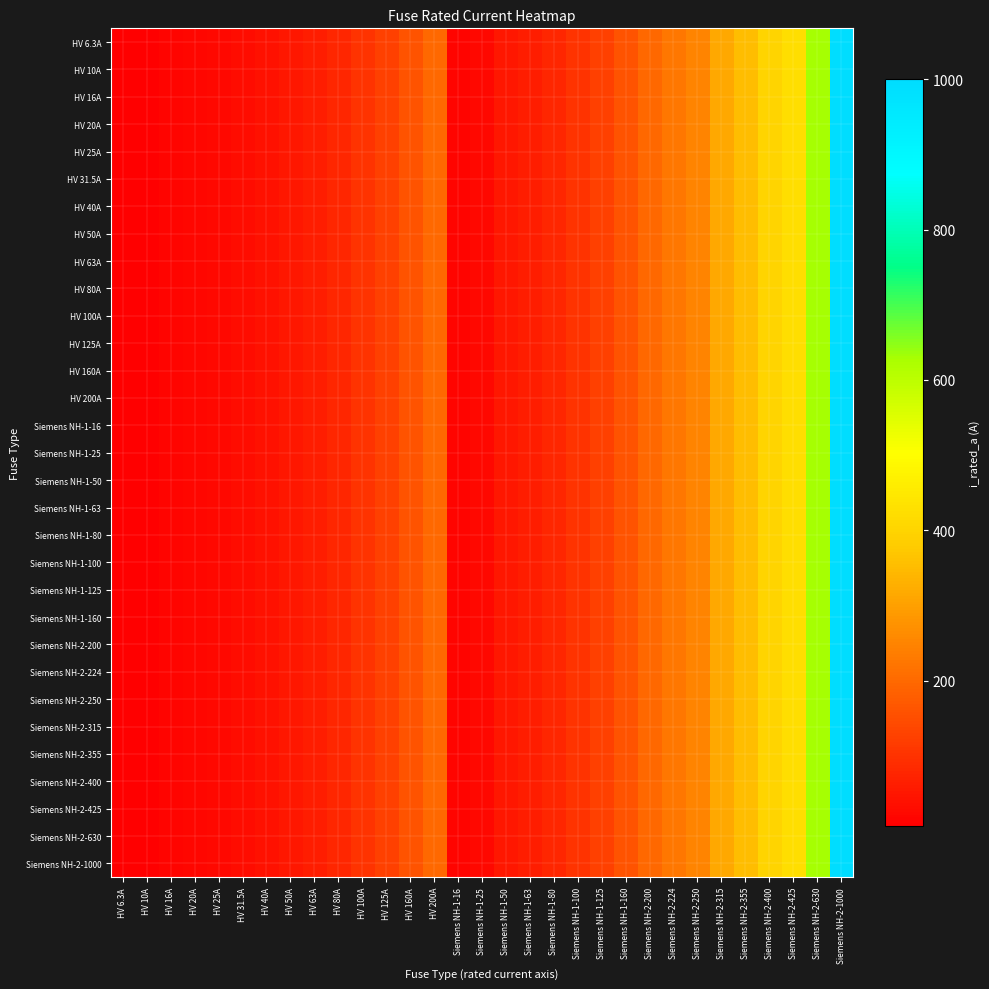

Between HV 6.3A and HV 16A, which is larger?

HV 16A